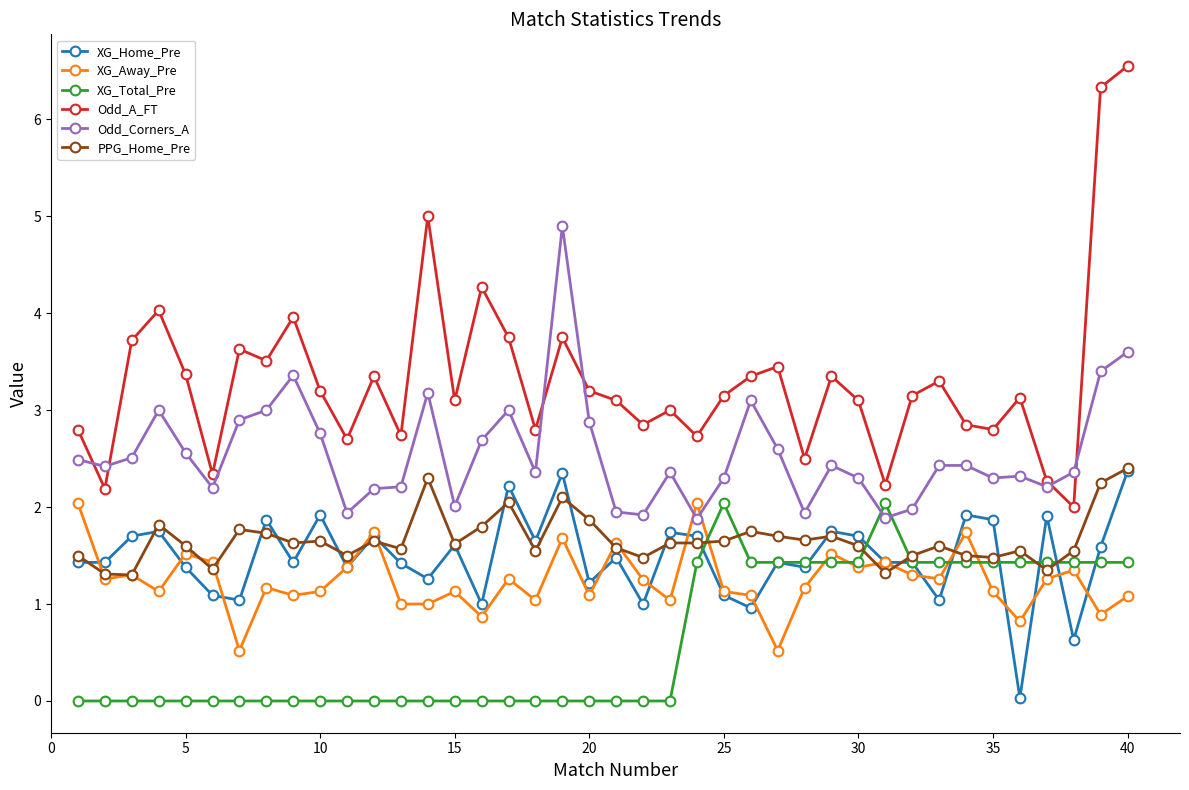

Count the number of data series in this chart.

6